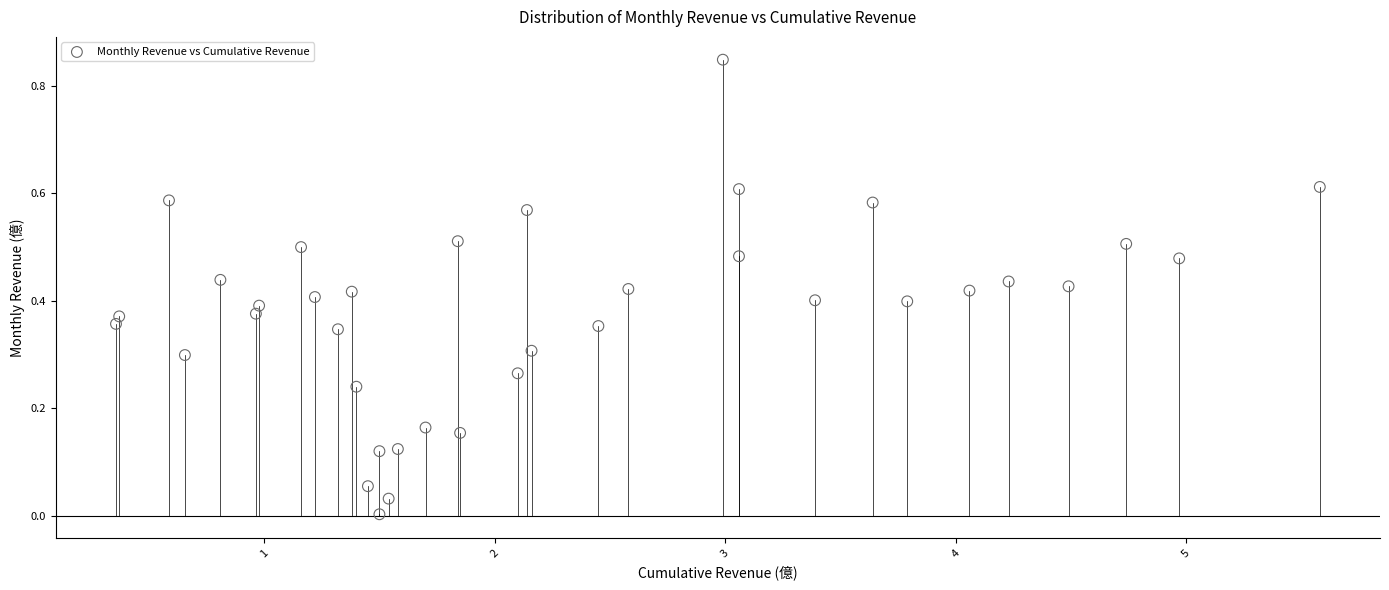

What is the range of X values (max minus min)?

5.2